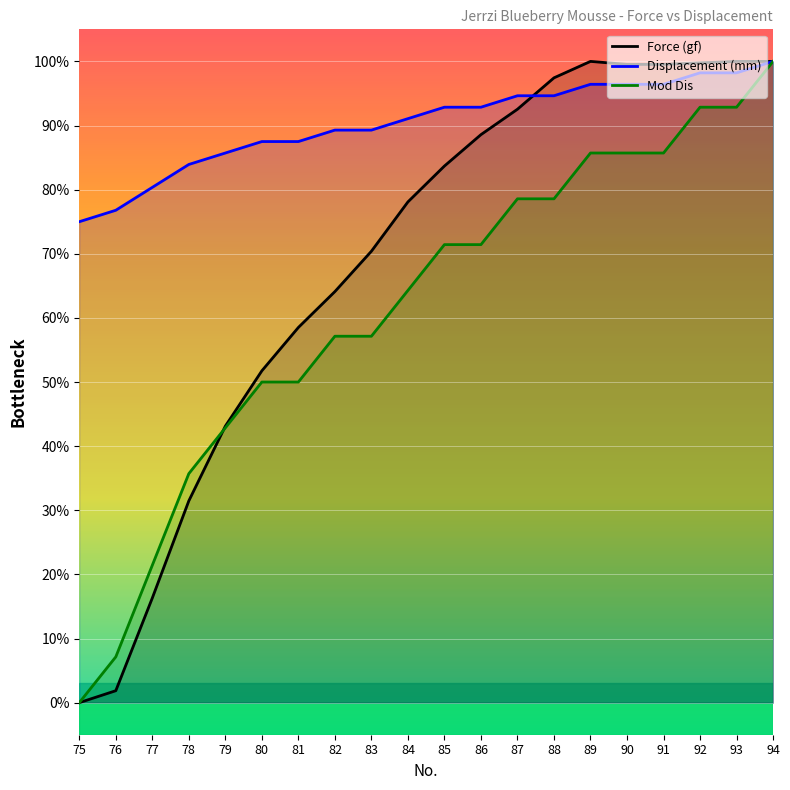

How many times do Force (gf) and Mod Dis cross each other?

1